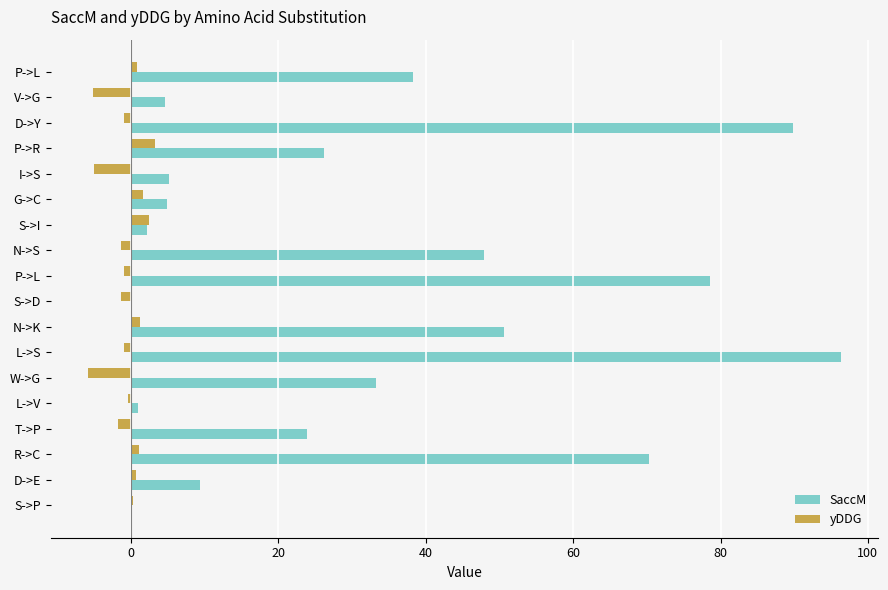

List the series in order of their overall mean, highest first.

SaccM, yDDG